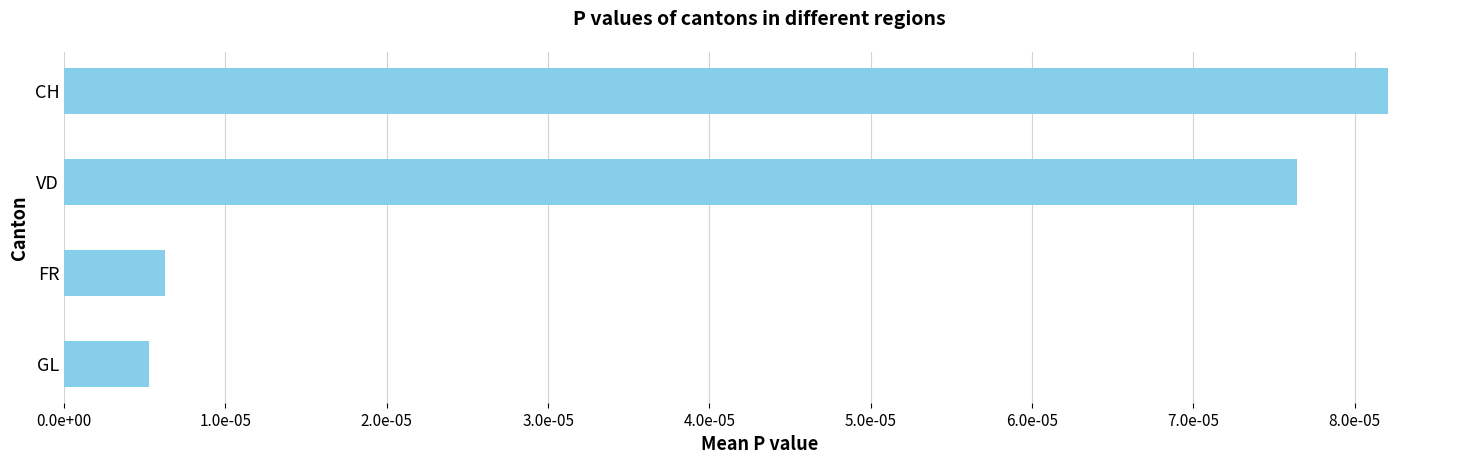

Does the chart contain any negative values?

No